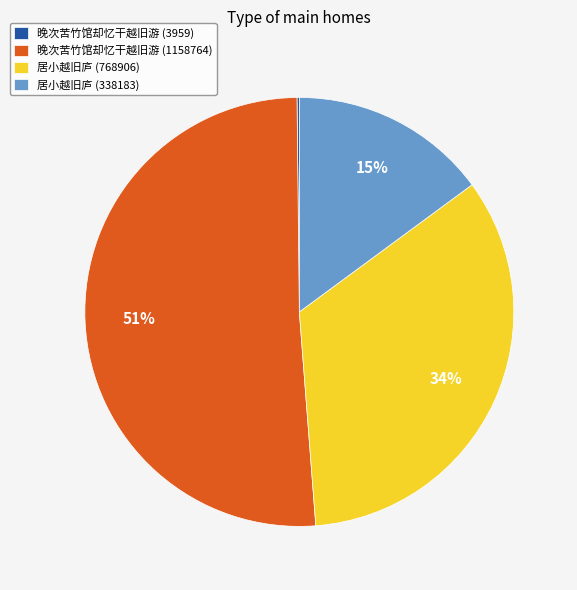

Combined, do 晚次苦竹馆却忆干越旧游 (1158764) and 居小越旧庐 (338183) account for over 50%?

Yes